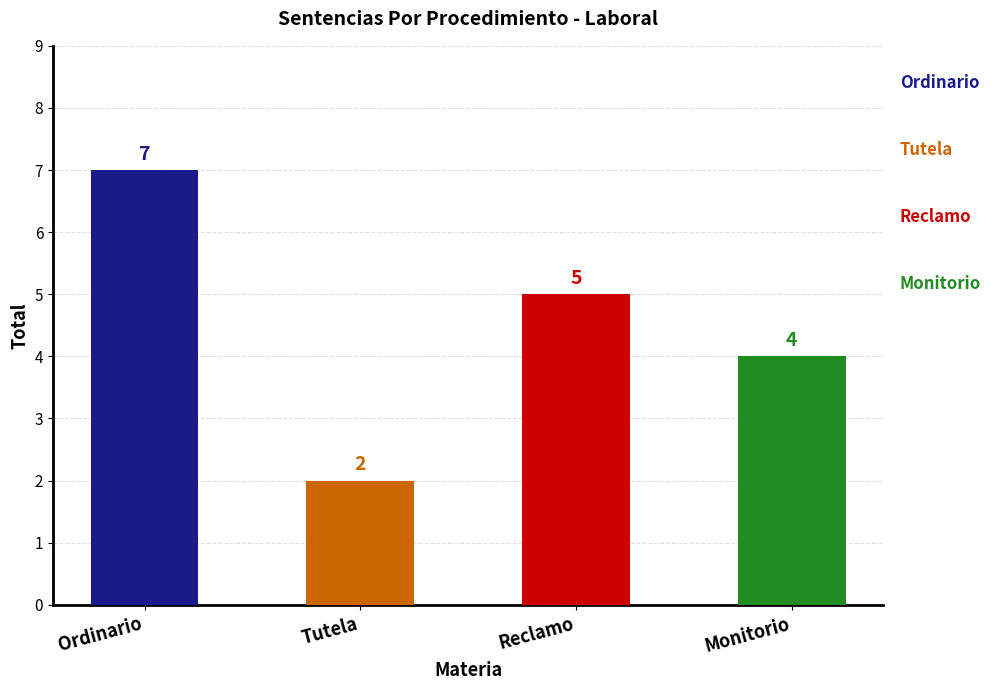

Count the values in the range 4 to 7.

3